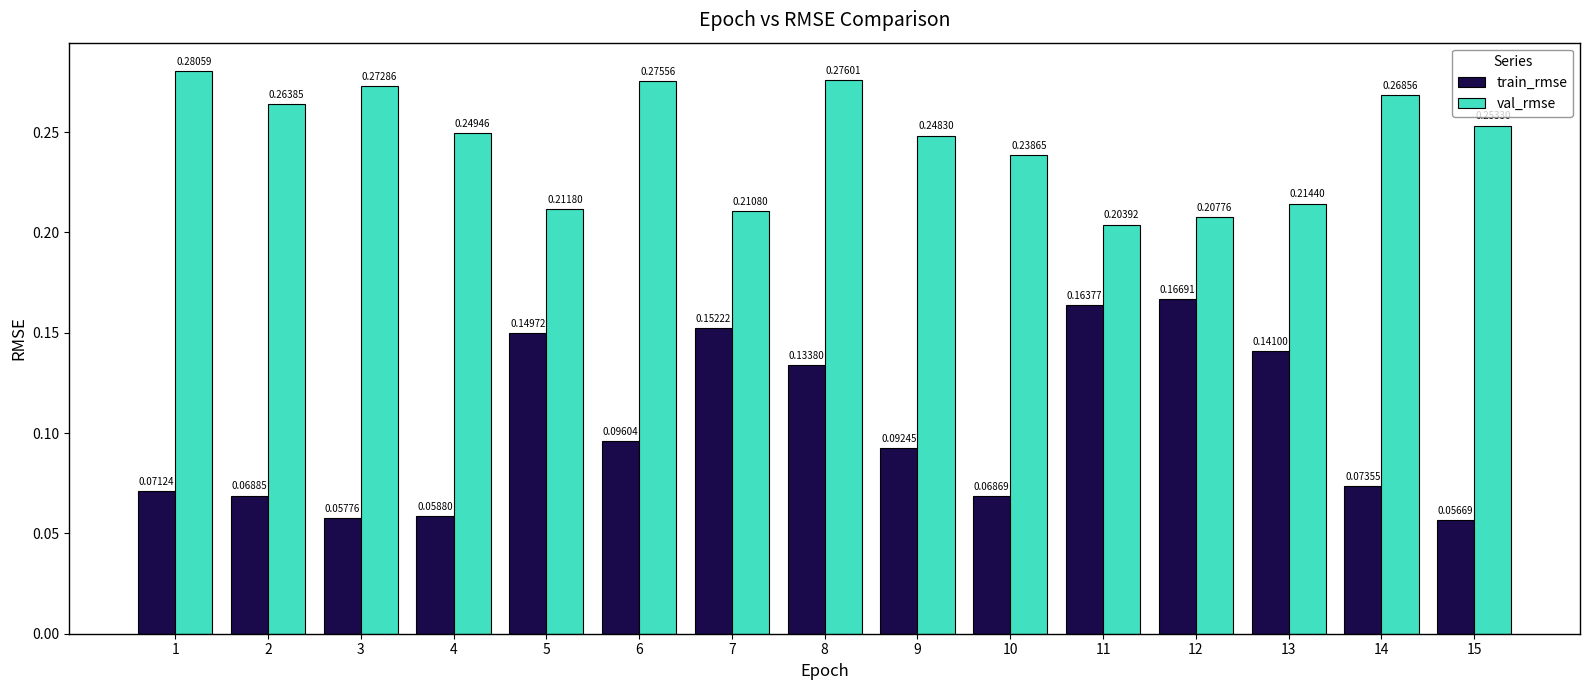

What is the total value across all series at 7?

0.4